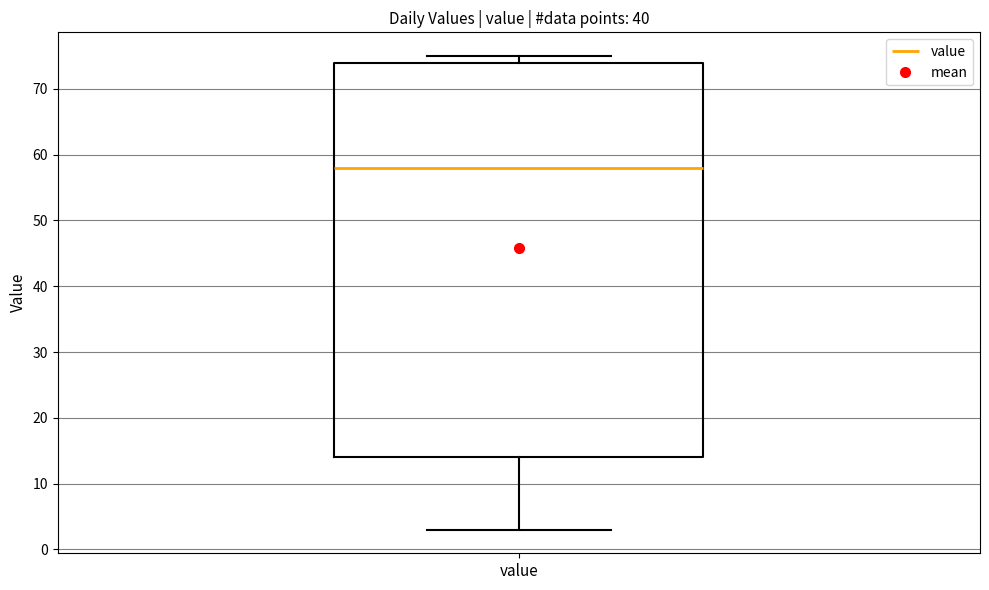

Where does the median line of the box for value sit on the y-axis? The values are not printed on the chart, so give them approximately, as read against the axis.

58